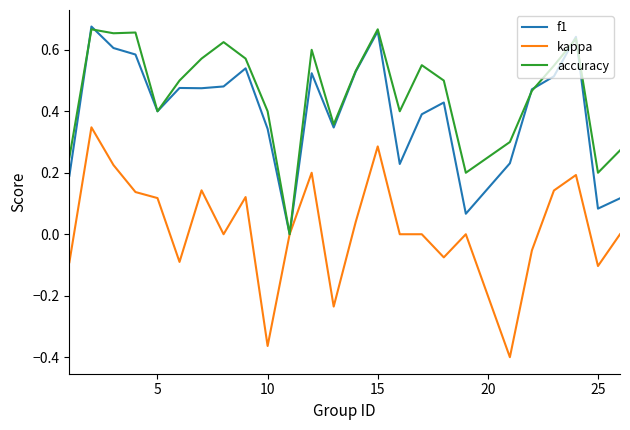

Which series has the largest total across all categories?

accuracy